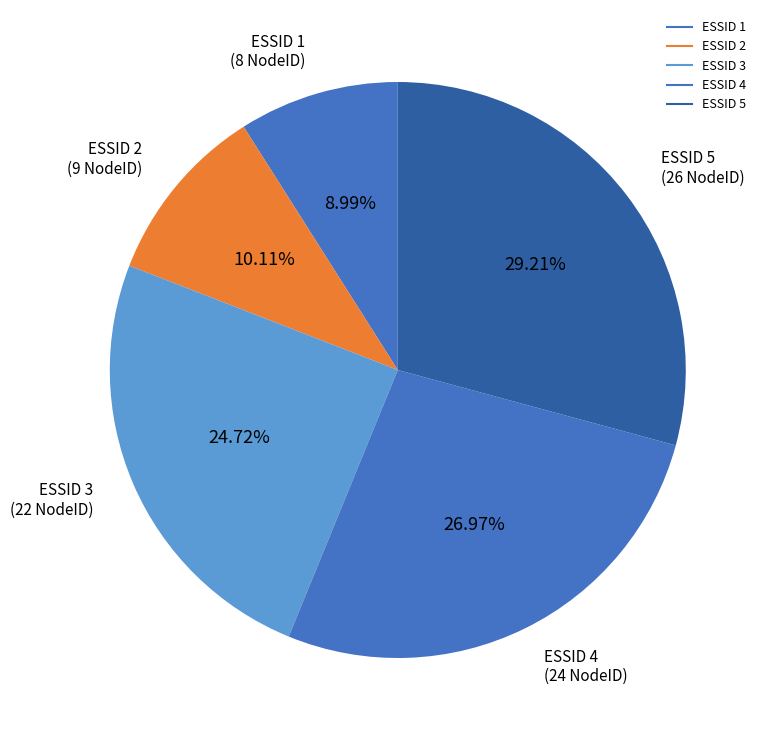

How many segments does this pie chart have?

5